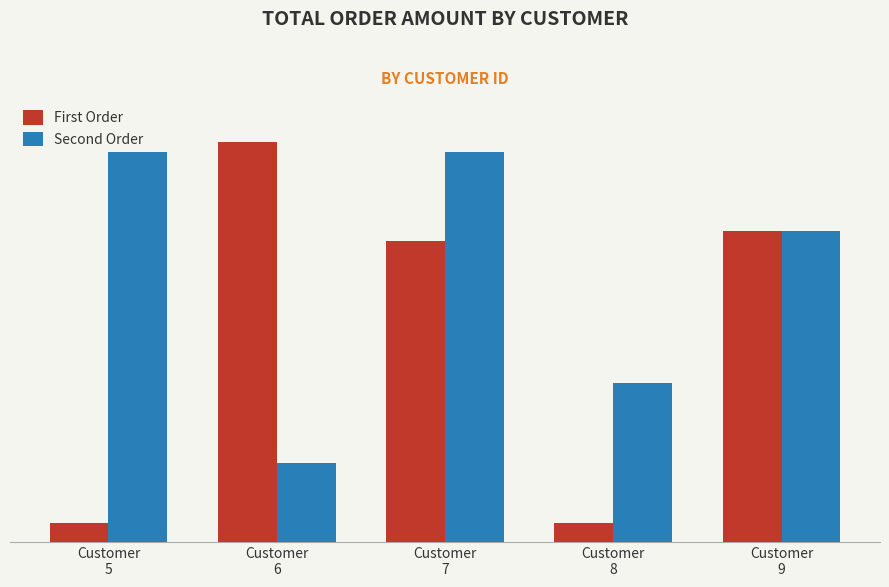

What is the difference between the First Order values at Customer
6 and Customer
9?

28000